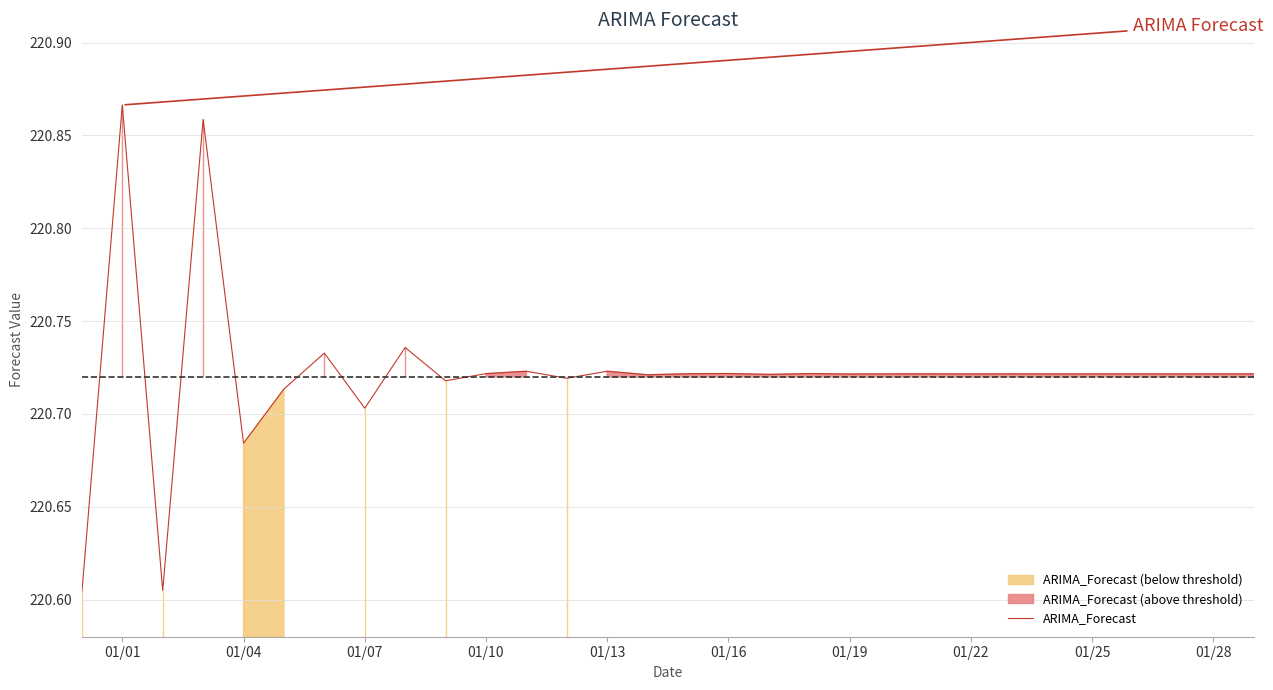

Does the chart display data point markers on the line(s)?

No